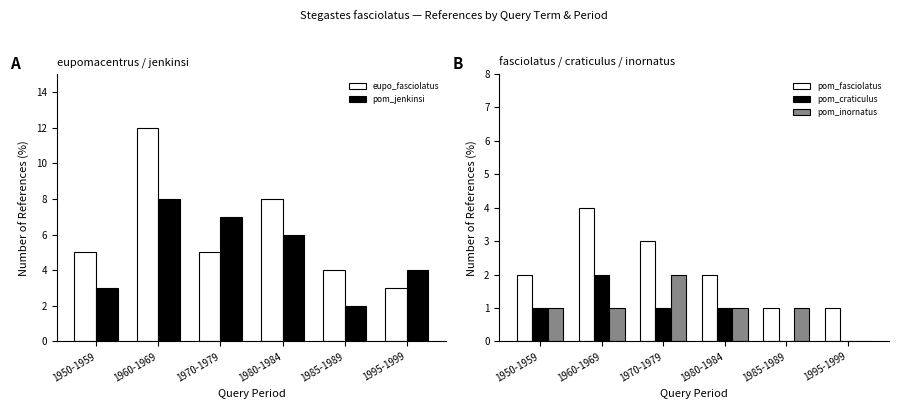

What is the average value of the pom_craticulus series?

1